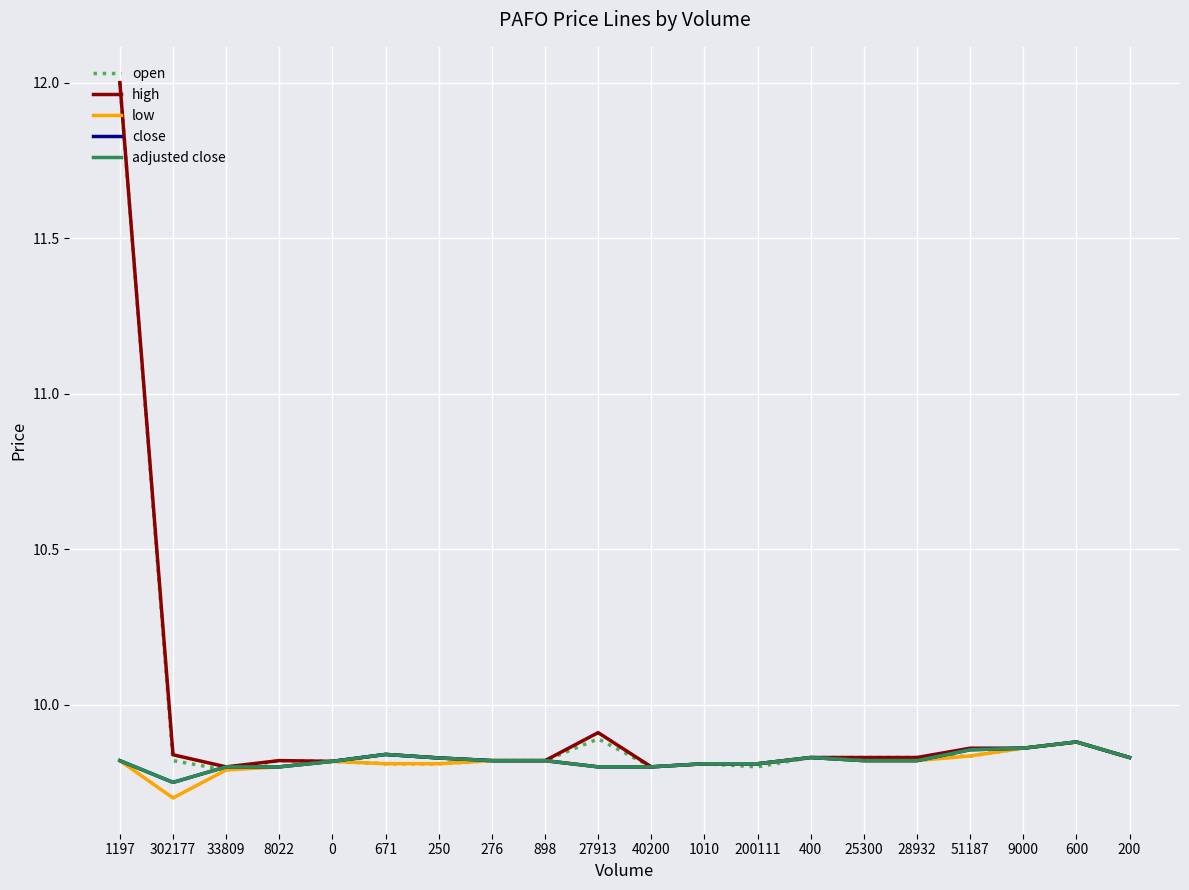

Is this an area chart (filled region under the line)?

No